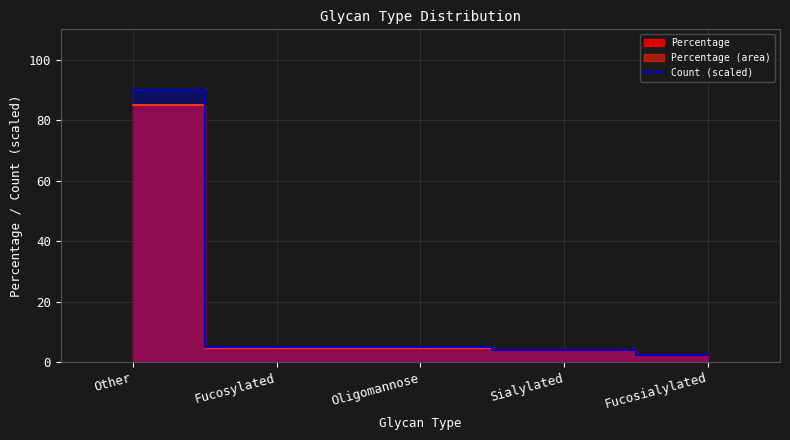

Which label corresponds to the smallest value in the chart?

Fucosialylated